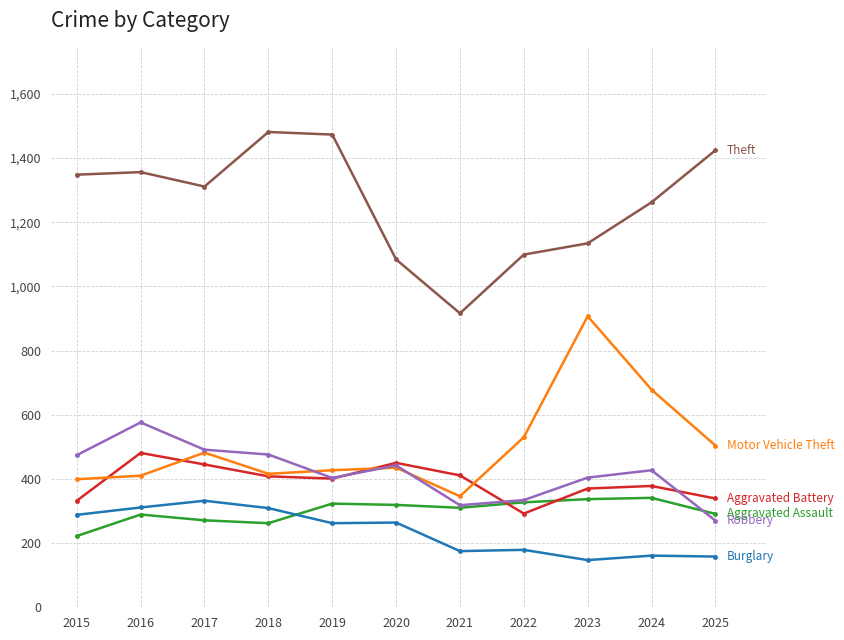

What is the minimum value shown in the chart?

147